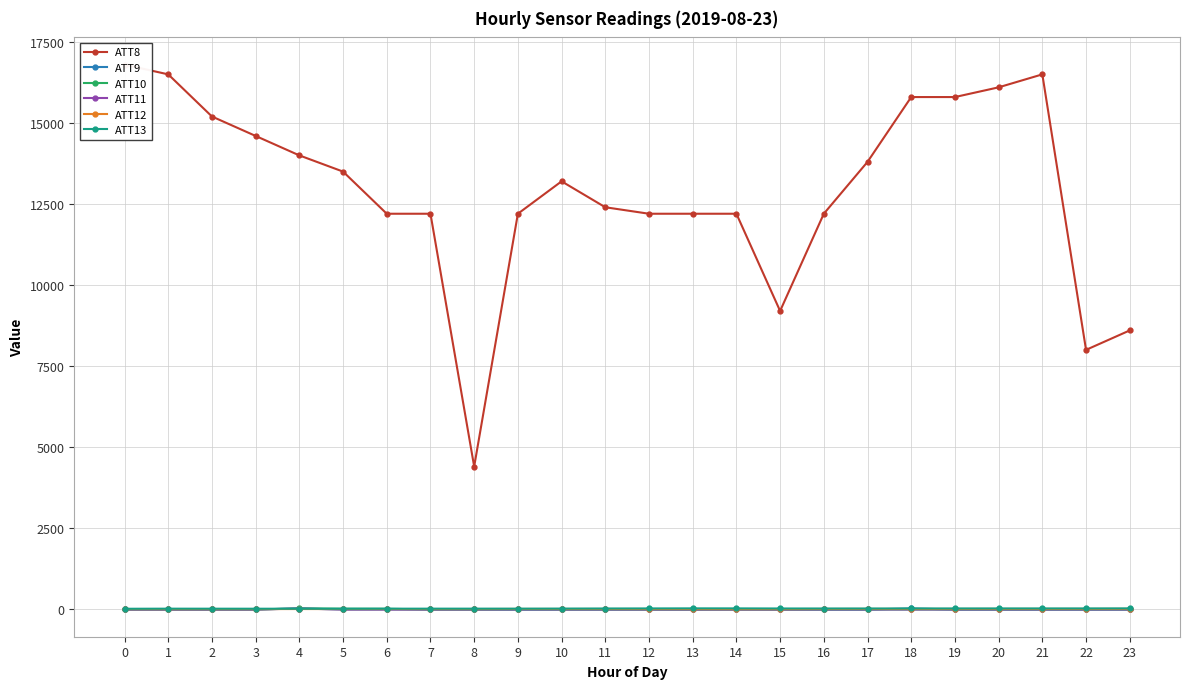

Does the chart display data point markers on the line(s)?

Yes